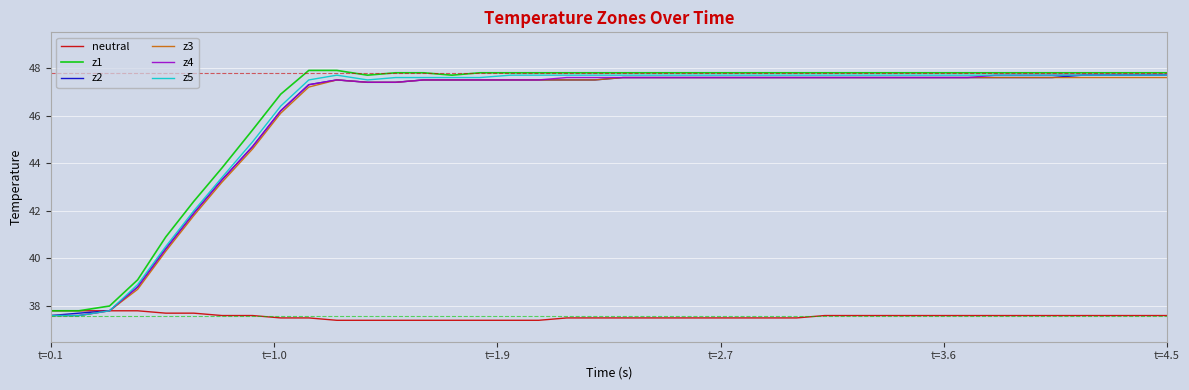

What is the lowest value of the z4 series?

37.6